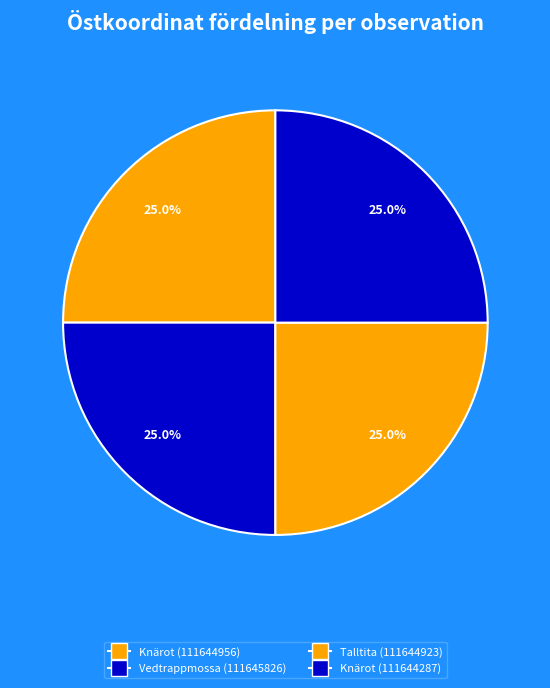

The Knärot (111644287) slice represents 37% of the pie. True or false?

False